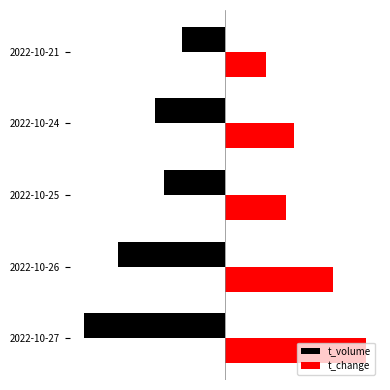

What are all the series names shown in the legend?

t_volume, t_change